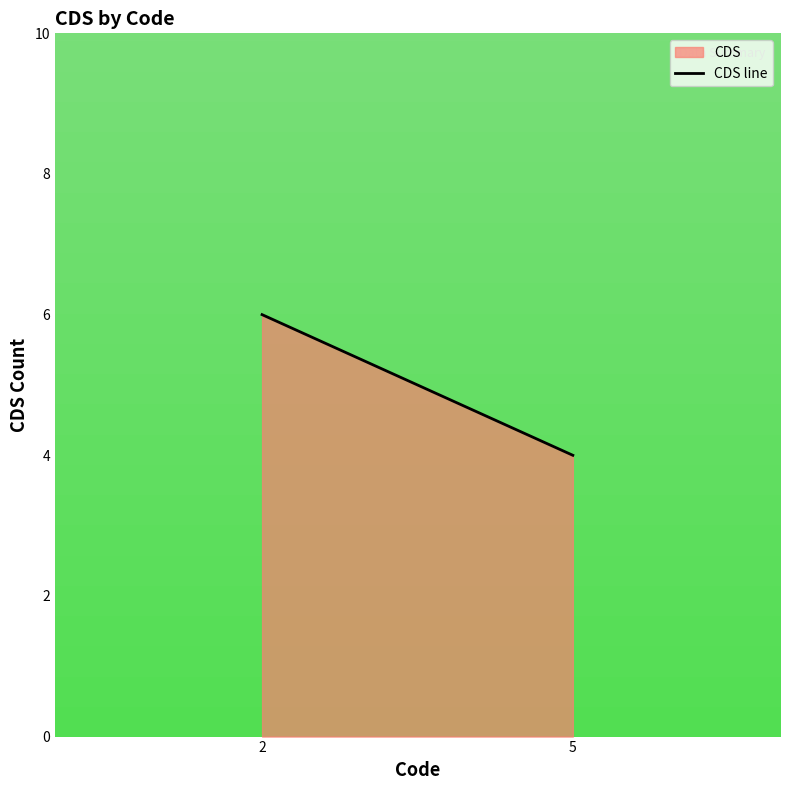

The value at 2 is 1. True or false?

False